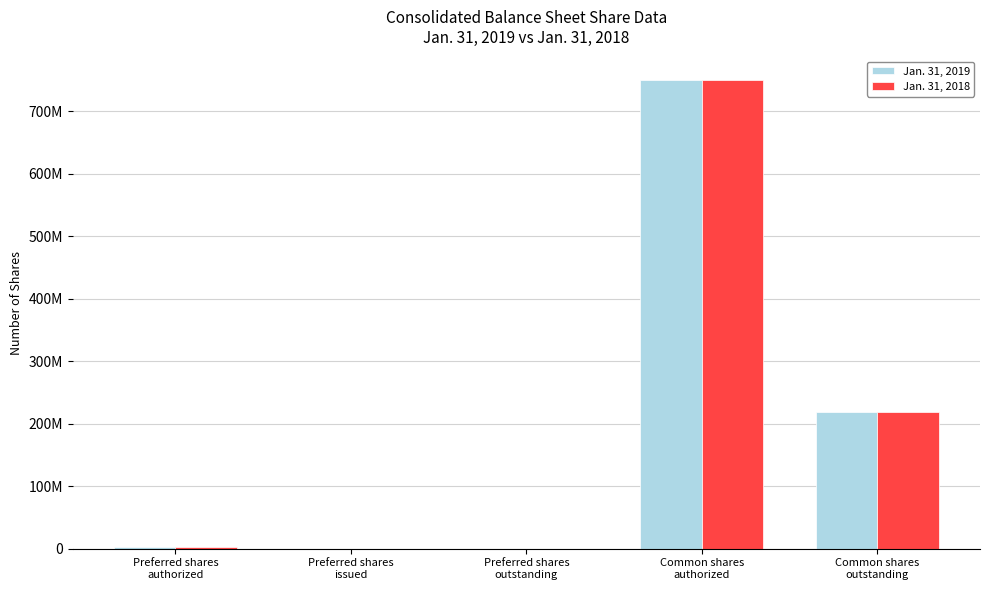

What is the sum of all Jan. 31, 2018 values?

970300000